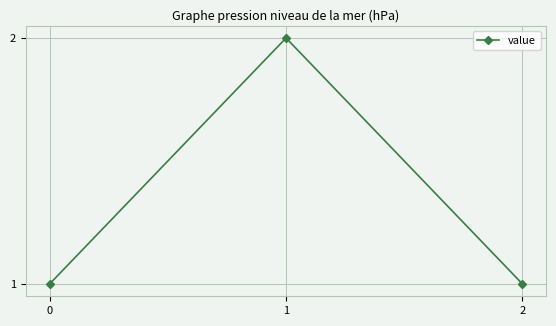

Is it true that the value at 1 is 2?

True